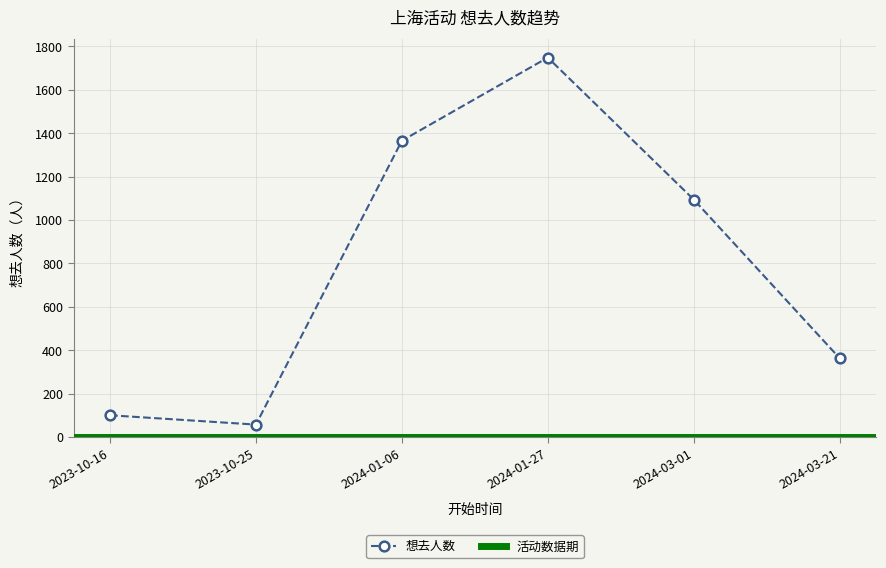

What is the average value?

788